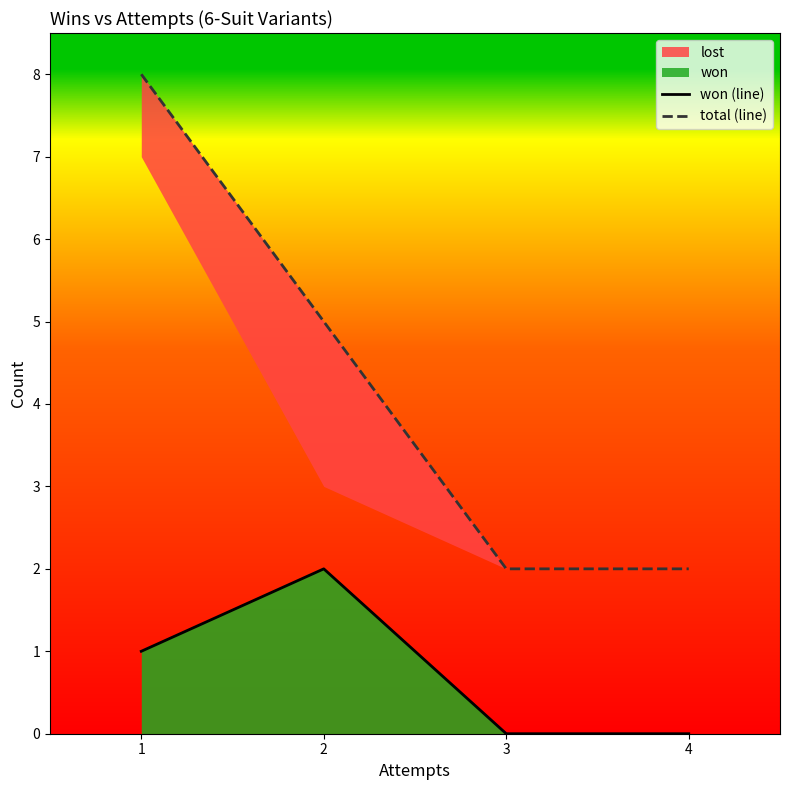

What is the total value across all series at 1?

9